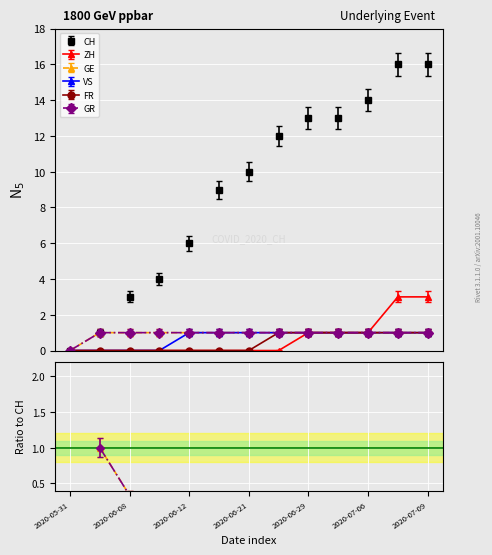

What is the sum of all FR values?

6.0